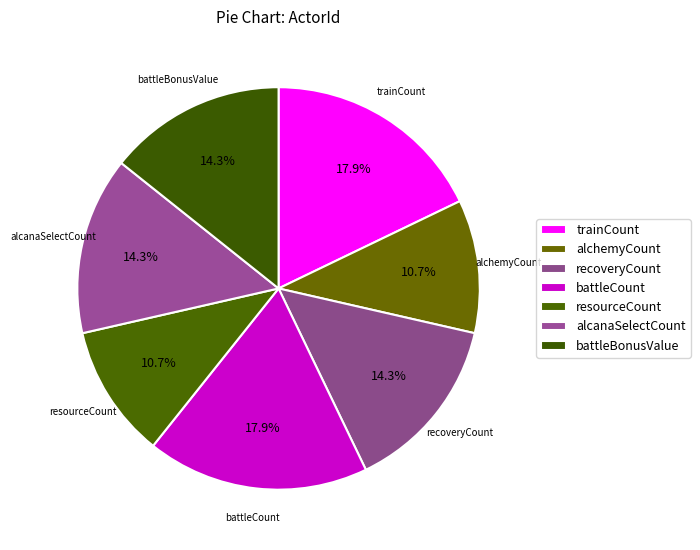

Is there a majority slice in this chart?

No